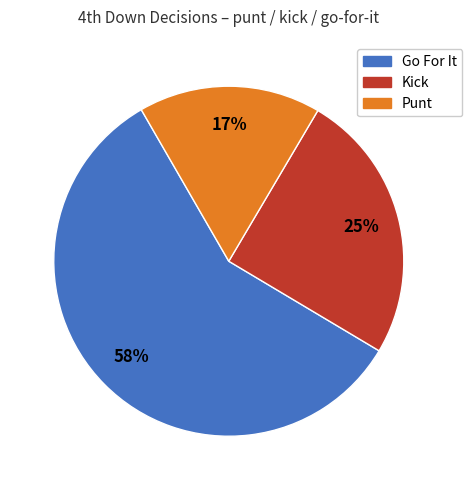

Is there any slice that represents more than half of the pie?

Yes